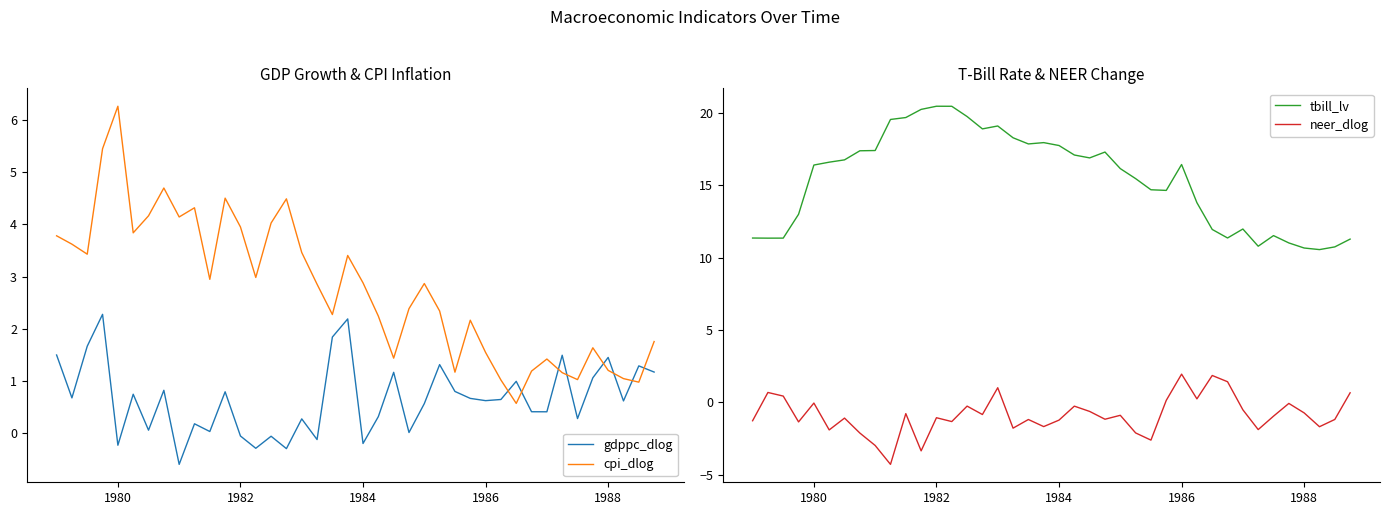

True or false: neer_dlog and gdppc_dlog cross at least once.

True